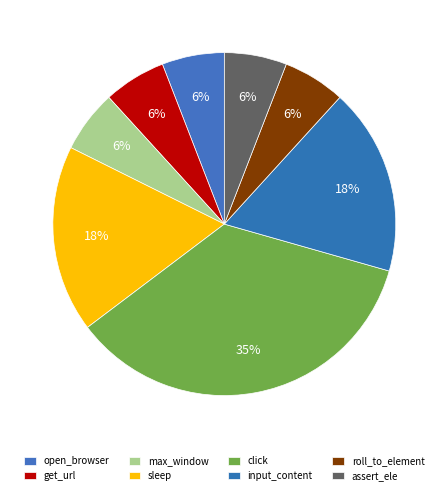

Rank the categories by value from lowest to highest.

open_browser, get_url, max_window, roll_to_element, assert_ele, sleep, input_content, click